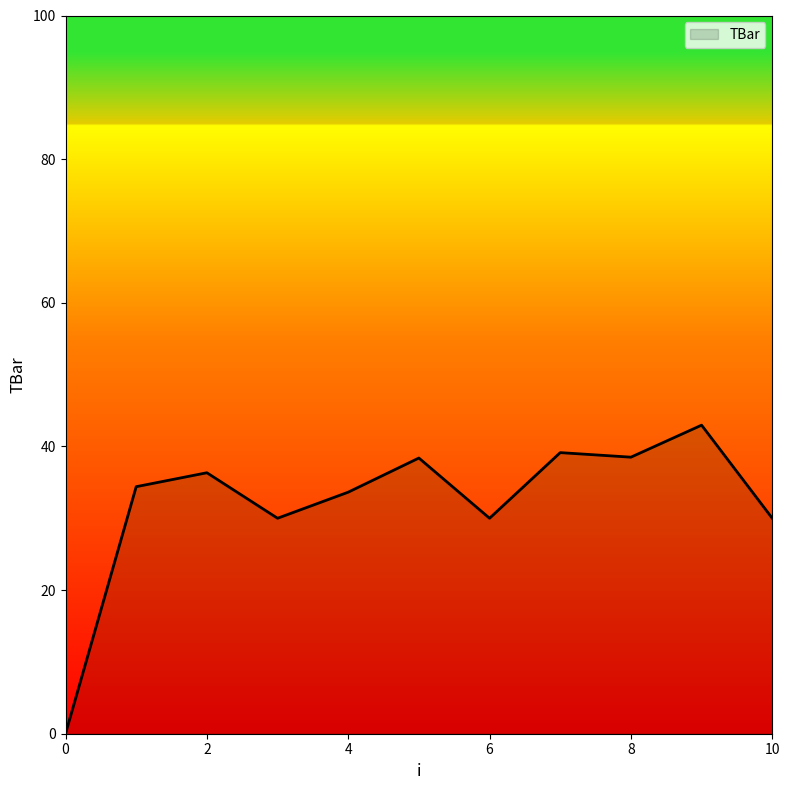

What is the maximum value shown in the chart?

43.0